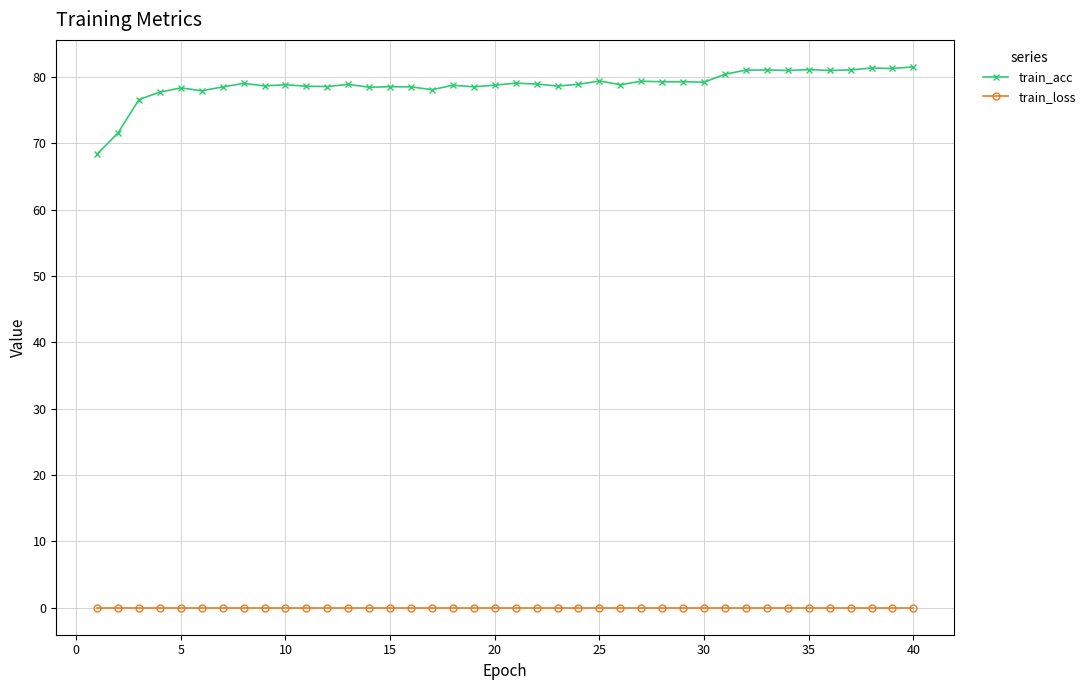

At how many categories does at least one series exceed 60?

40